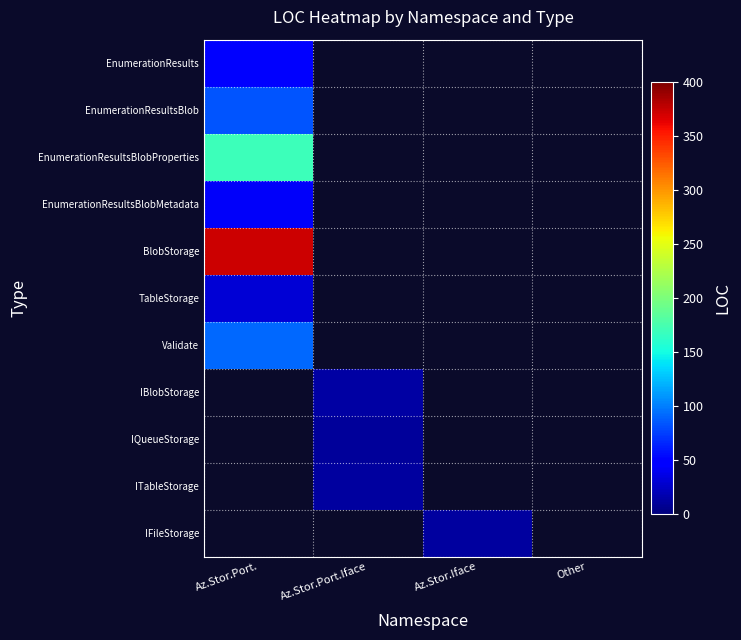

Rank the series by their maximum value, from lowest to highest.

IQueueStorage, IFileStorage, ITableStorage, IBlobStorage, TableStorage, EnumerationResultsBlobMetadata, EnumerationResults, EnumerationResultsBlob, Validate, EnumerationResultsBlobProperties, BlobStorage